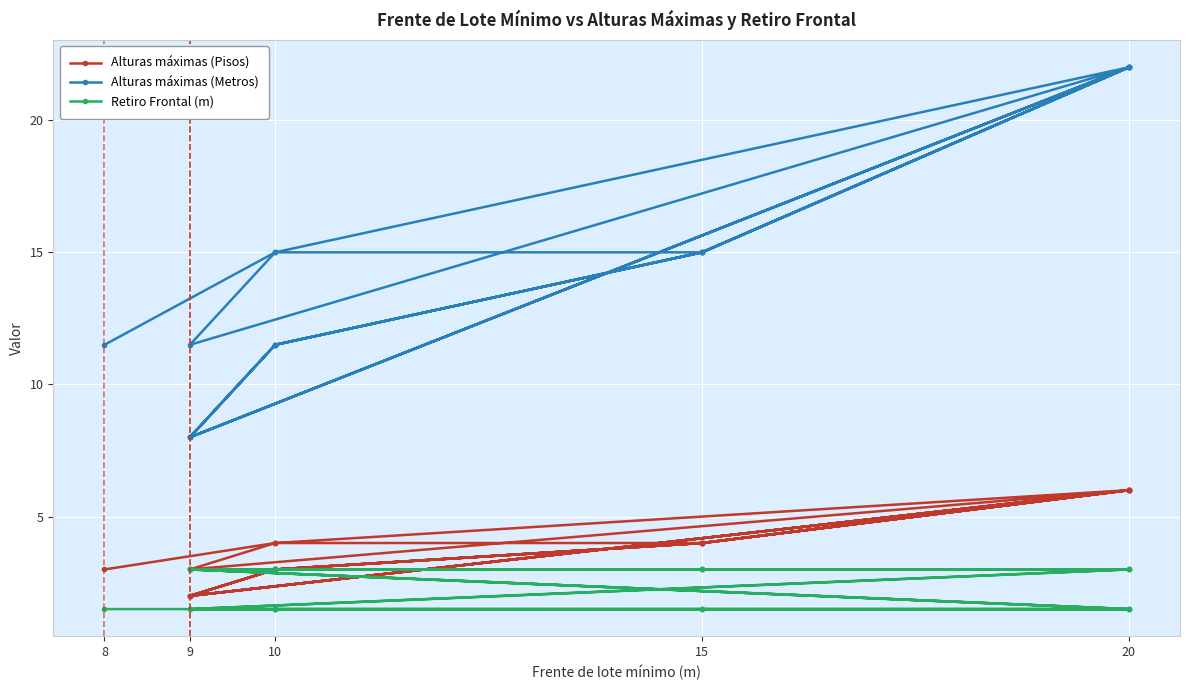

What is the value of the Alturas máximas (Metros) point at the 1st from the left?

11.5